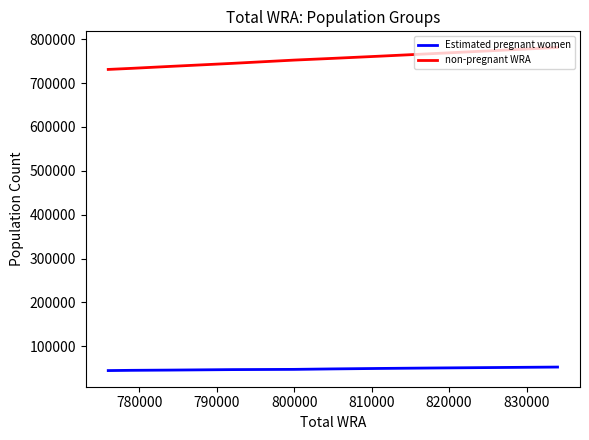

Is it true that non-pregnant WRA equals 1232392.0 at 800000?

False